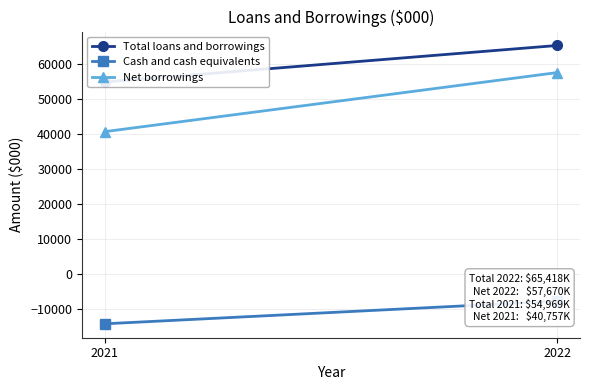

What is the maximum value for Cash and cash equivalents?

-7748